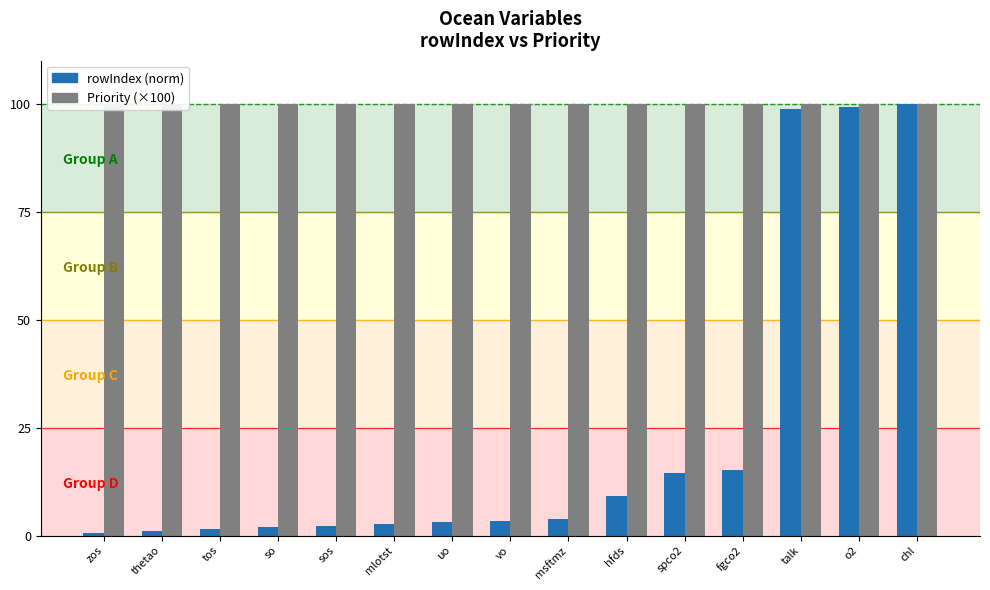

What is the value of the Priority (×100) bar at the 6th from the left?

100.0